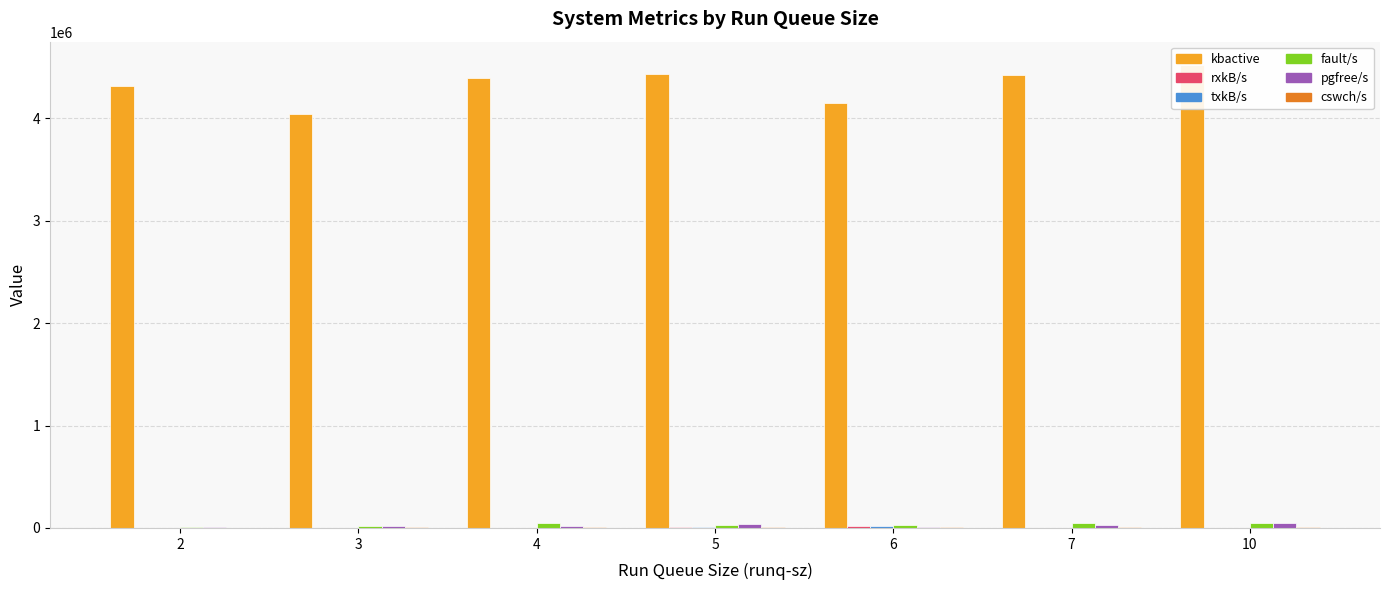

What is the average value of the txkB/s series?

3202.7